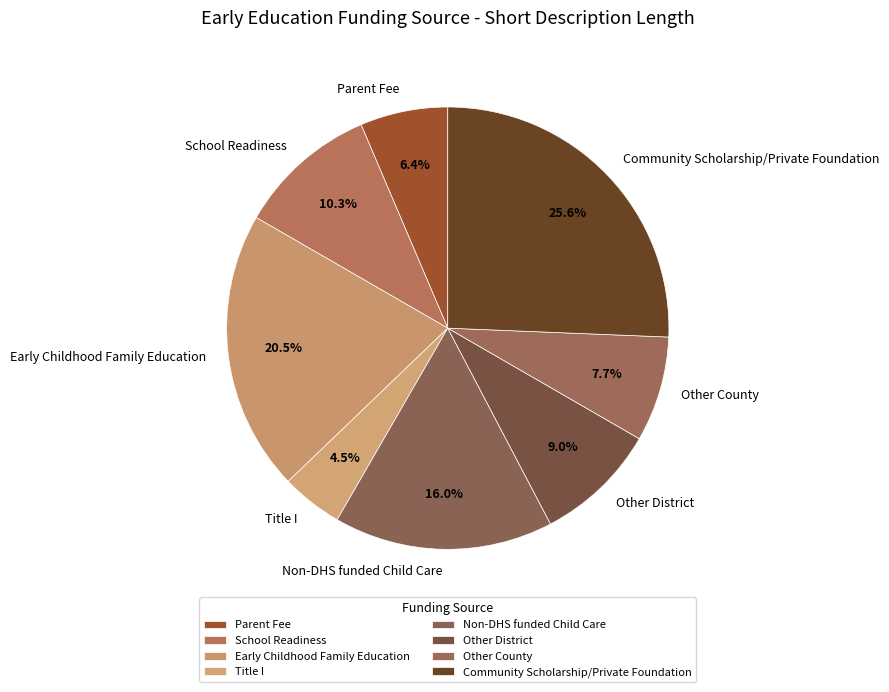

Which slice is the largest?

Community Scholarship/Private Foundation